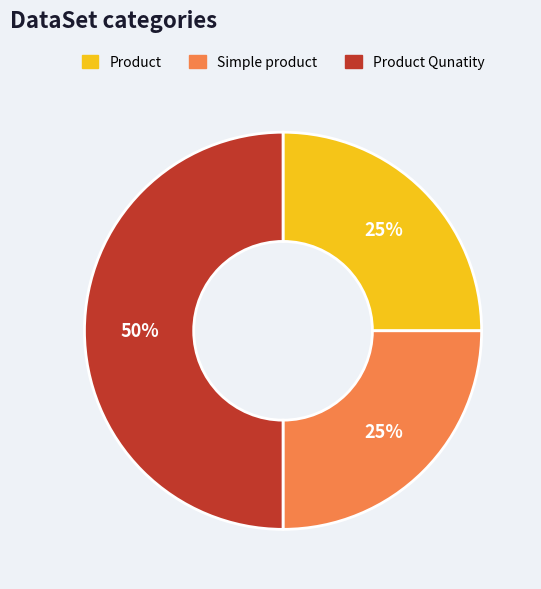

Is it true that Product Qunatity is 50% of the pie?

True